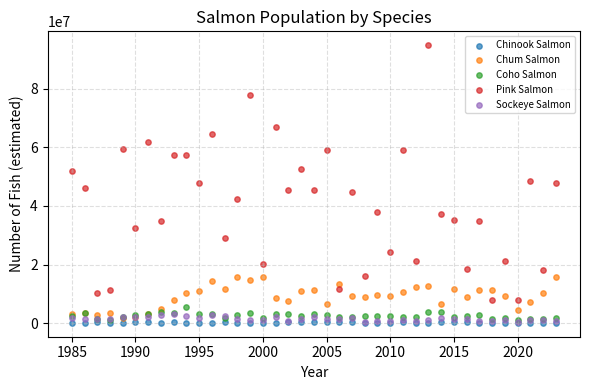

Which series has the largest Y range (max minus min)?

Pink Salmon